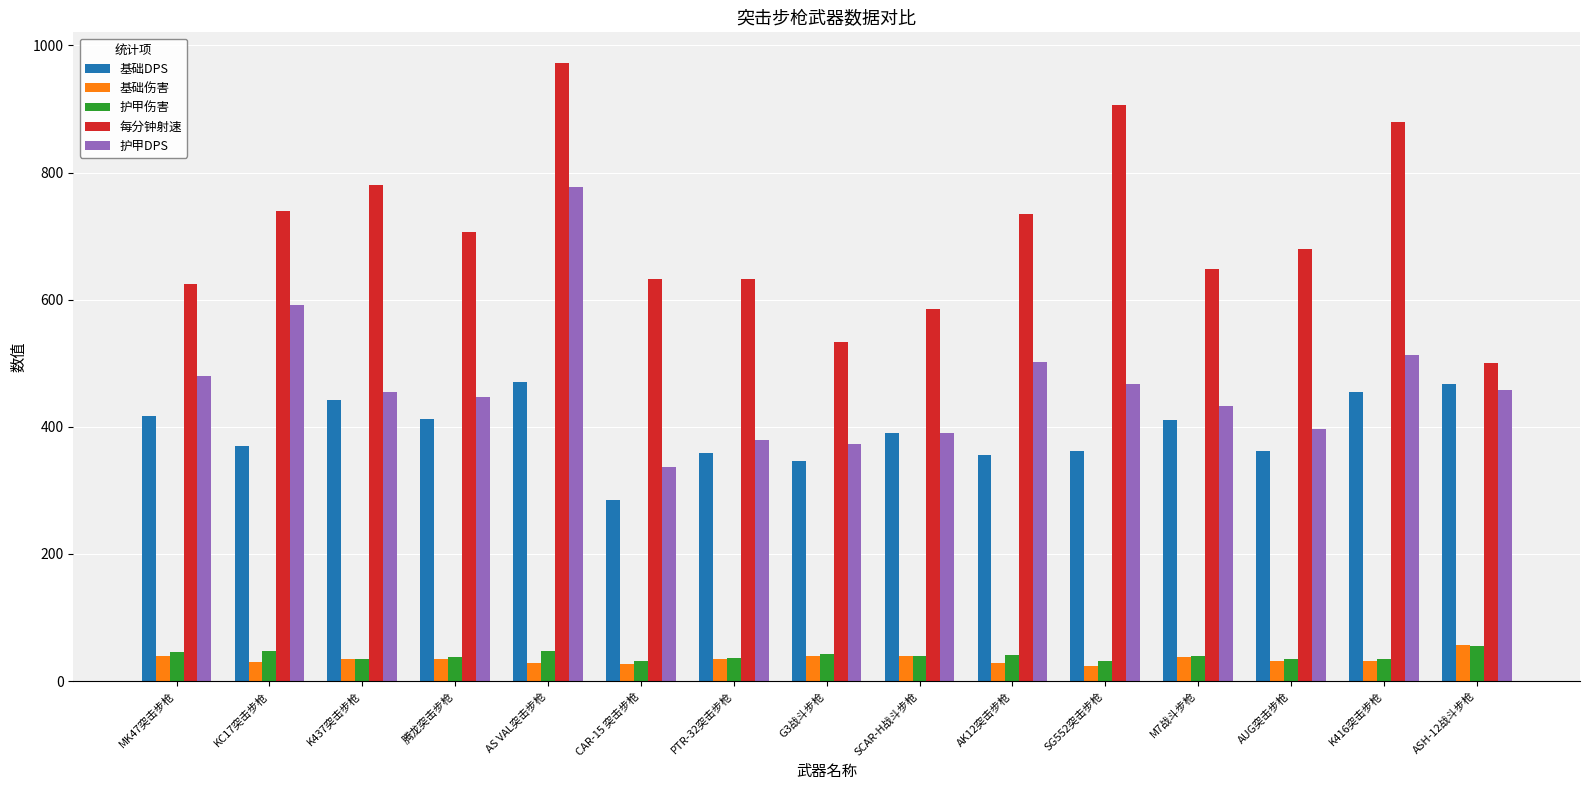

Which label corresponds to the largest value in the chart?

AS VAL突击步枪